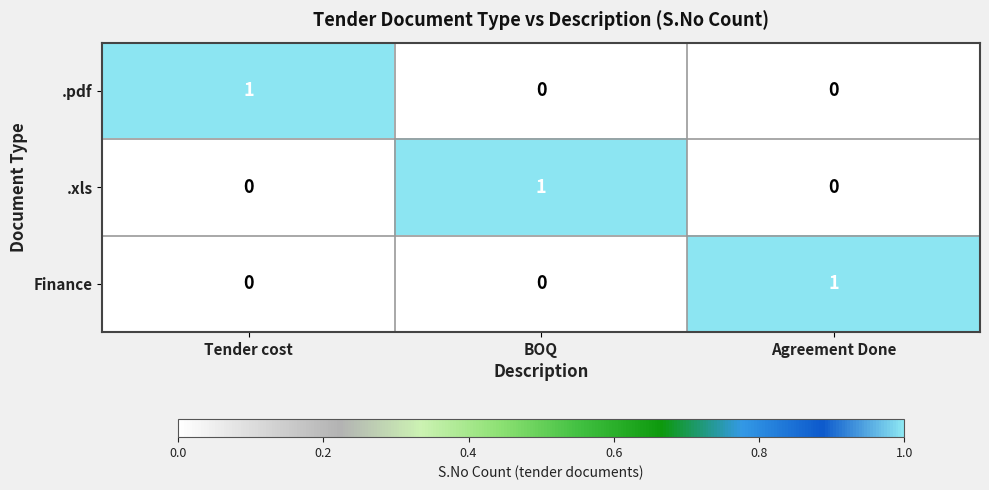

At which label does .pdf reach its peak?

Tender cost